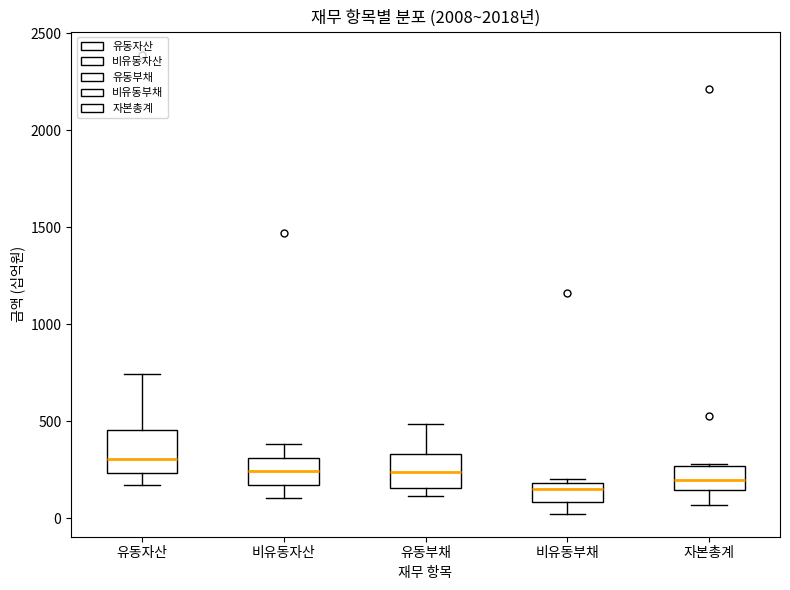

Where does the median line of the box for 자본총계 sit on the y-axis? The values are not printed on the chart, so give them approximately, as read against the axis.

200